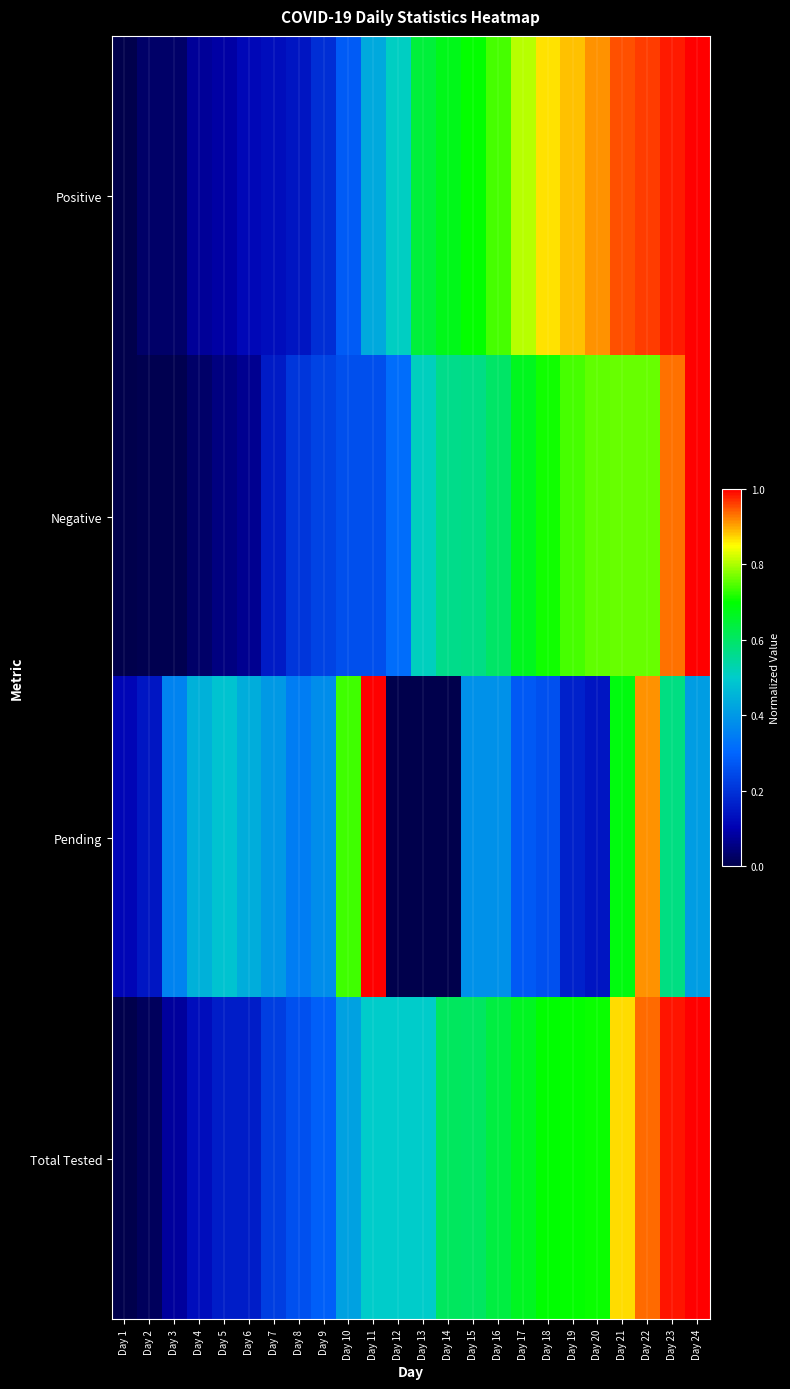

Which category has the lowest value across all series?

Day 1